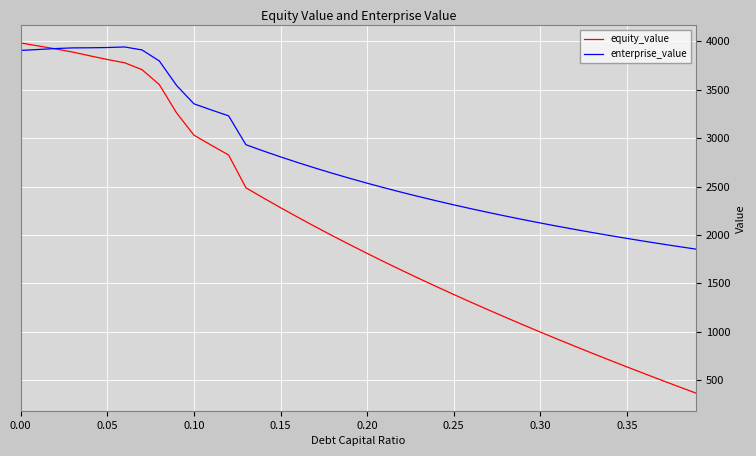

What is the maximum value shown in the chart?

3983.0